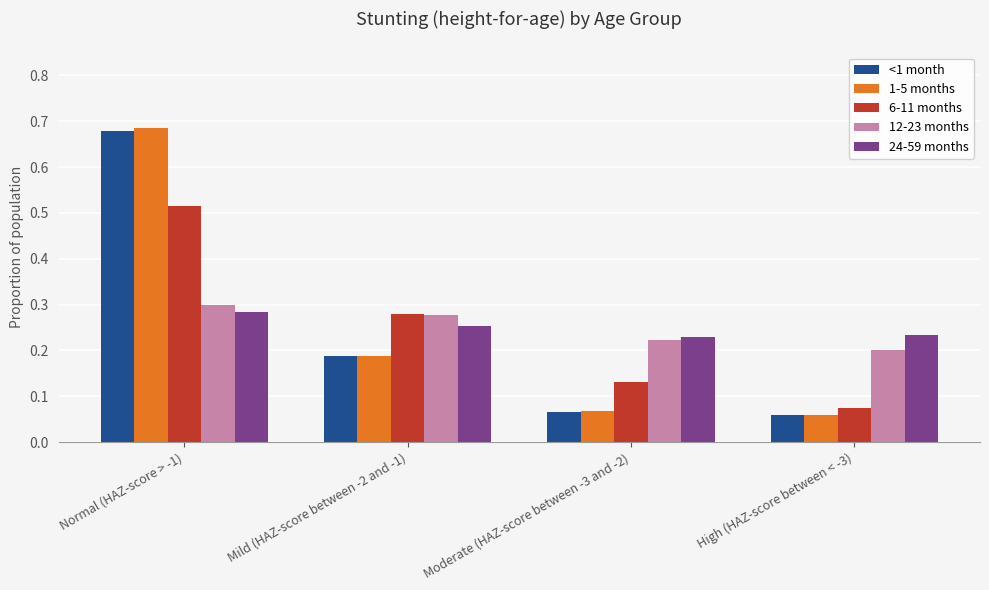

At which label does 6-11 months reach its peak?

Normal (HAZ-score > -1)